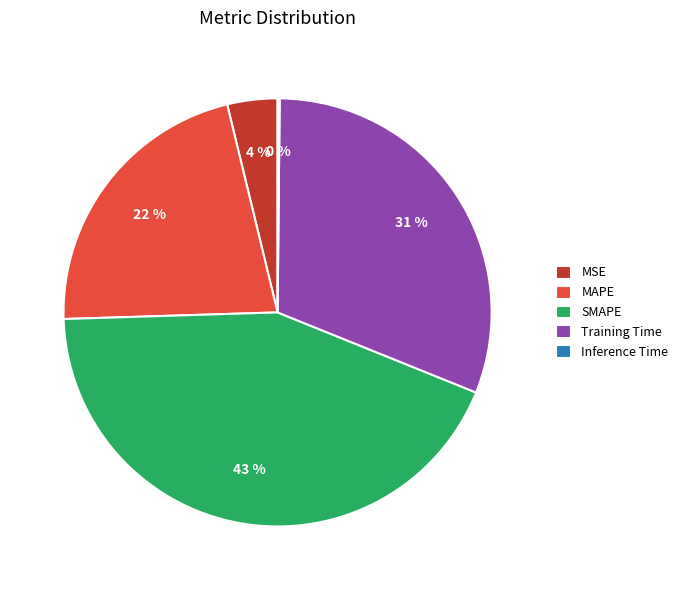

To the nearest percent, what is the difference between the MSE and MAPE slice percentages?

18%